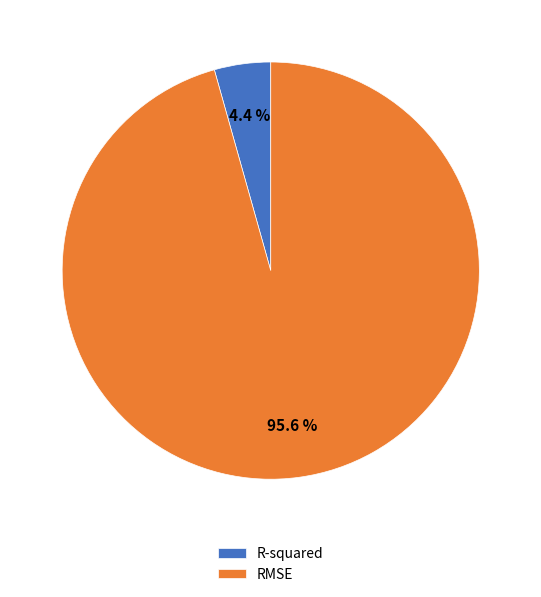

The R-squared slice represents 4% of the pie. True or false?

True